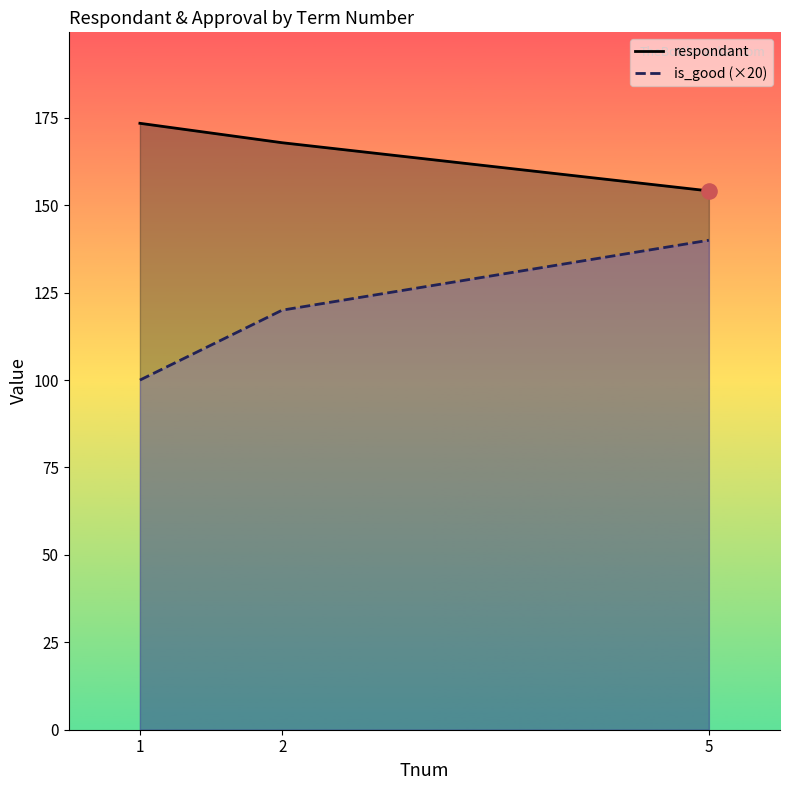

At how many categories does at least one series exceed 159?

2